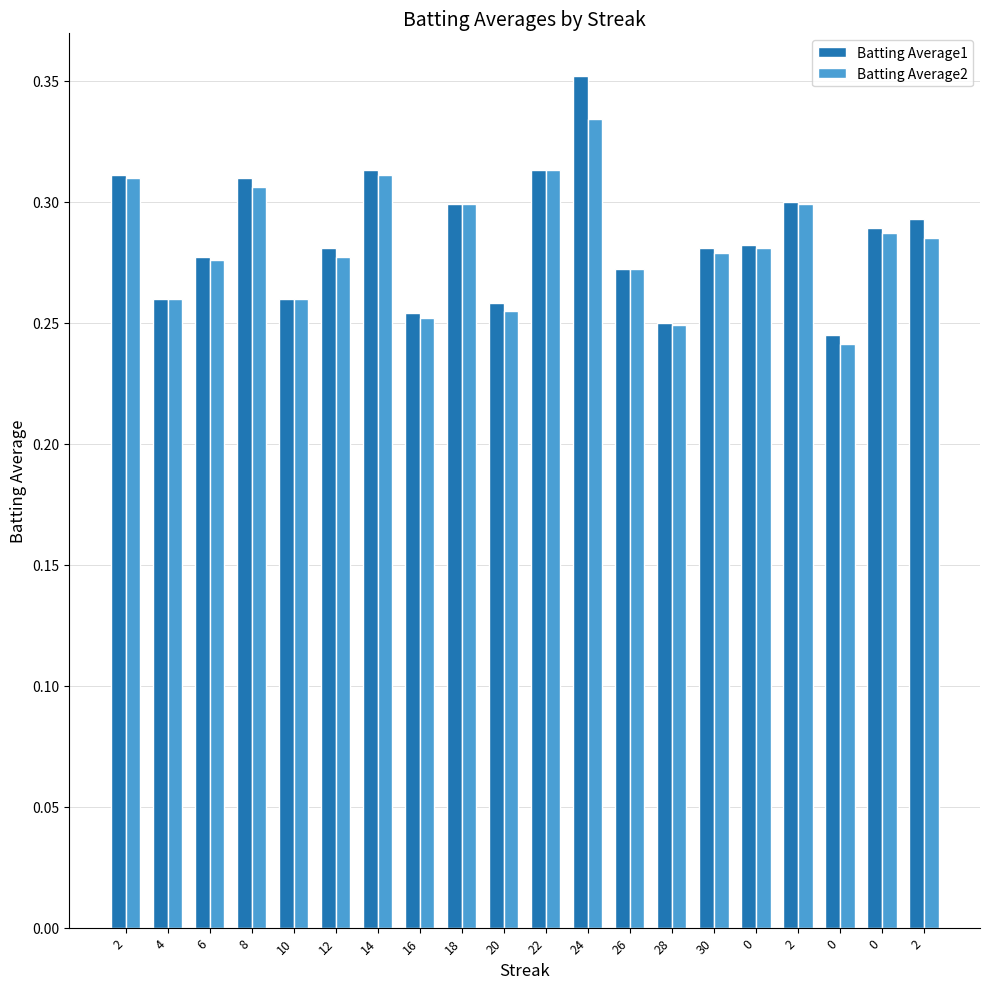

Count the number of categories in the chart.

20